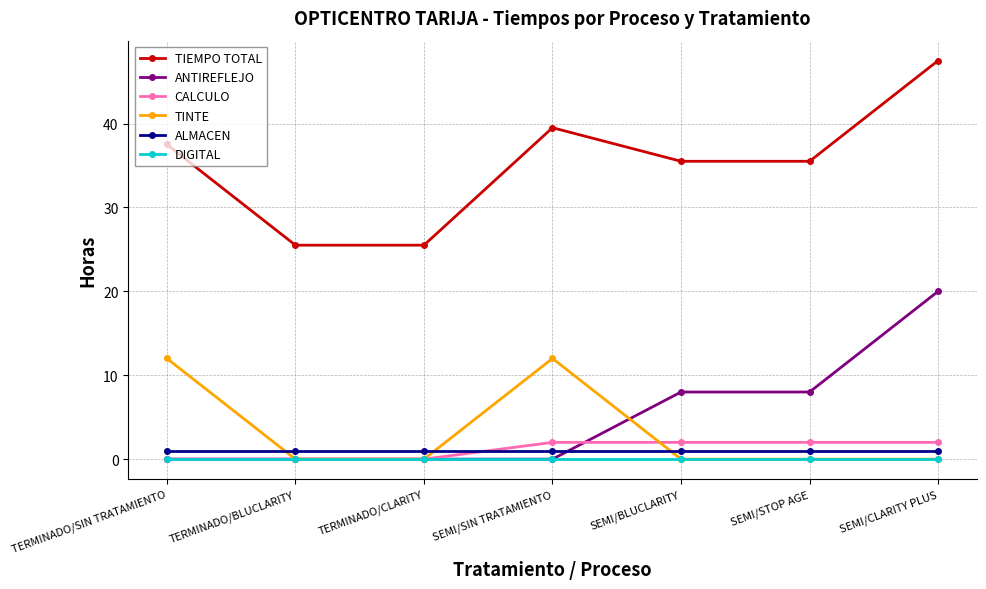

Which series has the largest range (max minus min)?

TIEMPO TOTAL